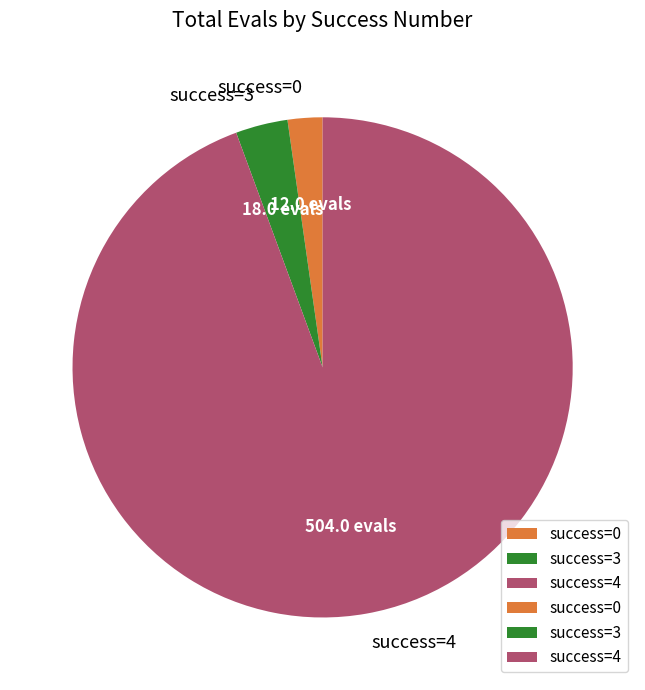

Do success=0 and success=4 together represent more than half of the pie?

Yes